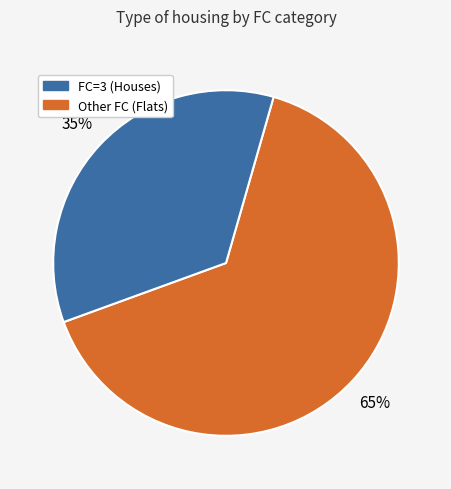

How many slices are in this pie chart?

2